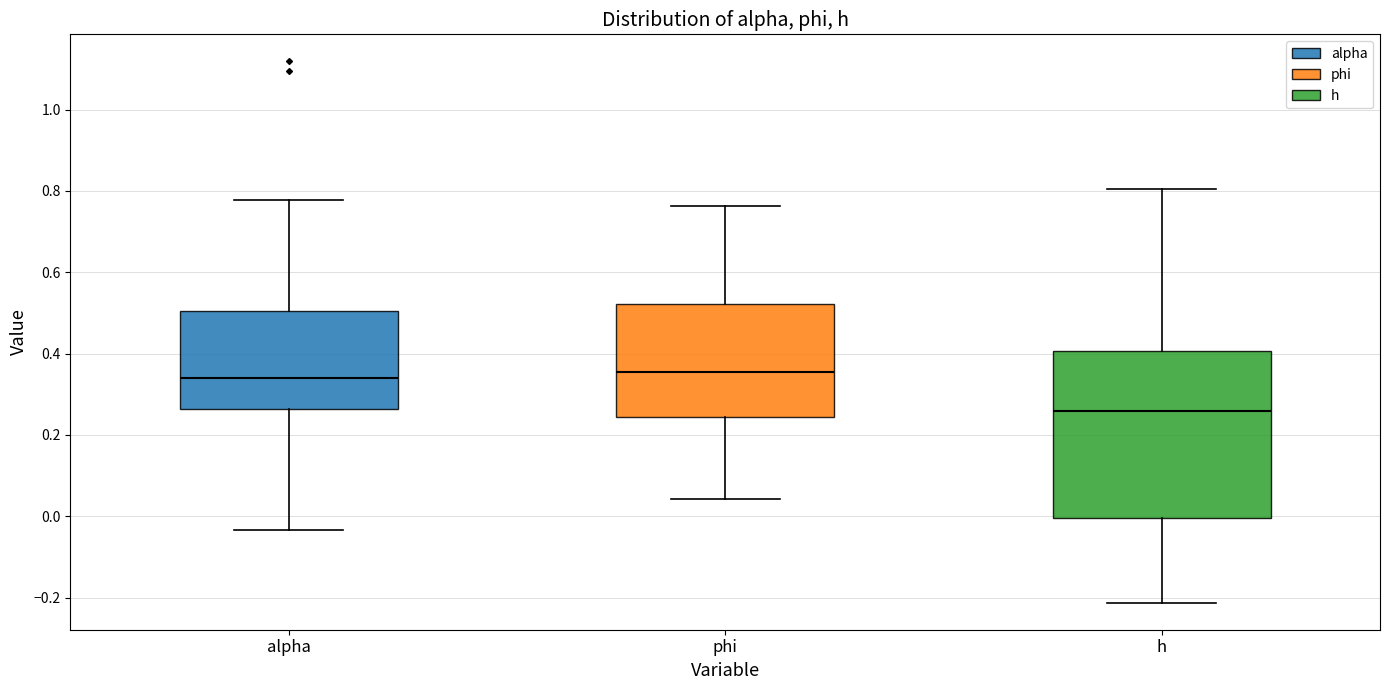

Reading left to right, read every box against the y-axis: the position of its median line, the range the box covers, and the ends of its whiskers. The values are not printed on the chart, so give them approximately, as read against the axis.

alpha: median 0.34, box 0.26 to 0.50, whiskers -0.04 to 0.78
phi: median 0.36, box 0.24 to 0.52, whiskers 0.04 to 0.76
h: median 0.26, box 0.00 to 0.40, whiskers -0.22 to 0.80